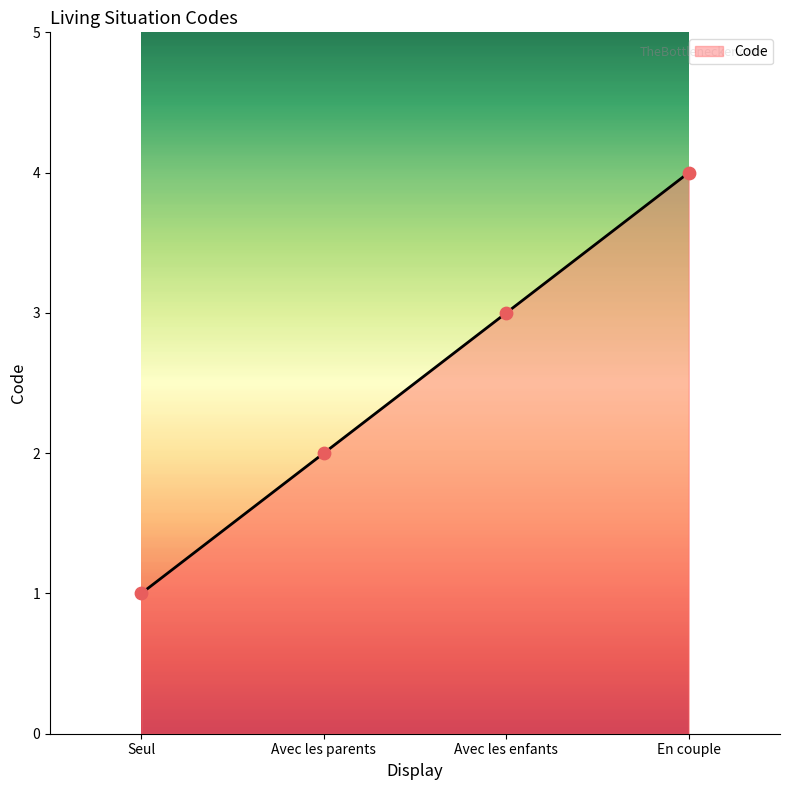

What is the change in value from Avec les enfants to En couple?

+1